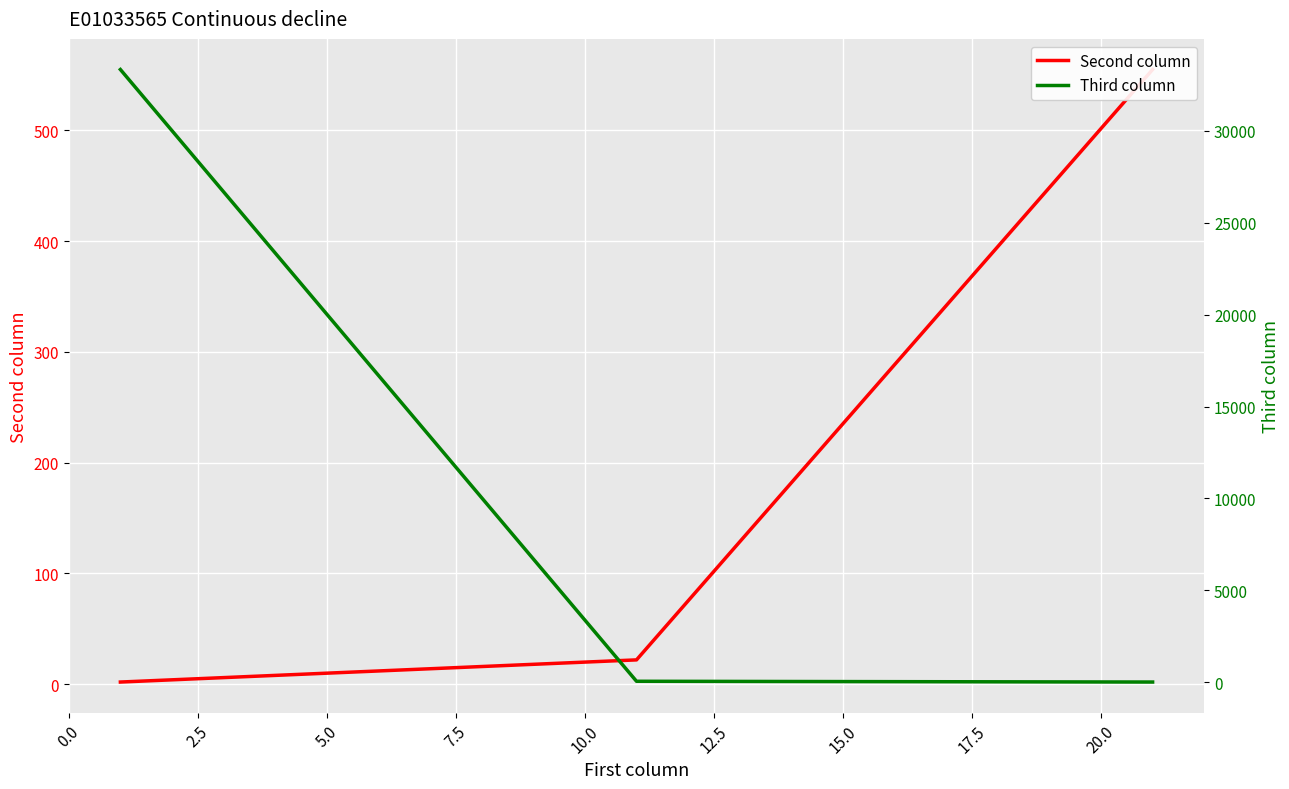

Reading right to left, extract all data points from this chart.

Second column: 555	22	2
Third column: 12	54	33333